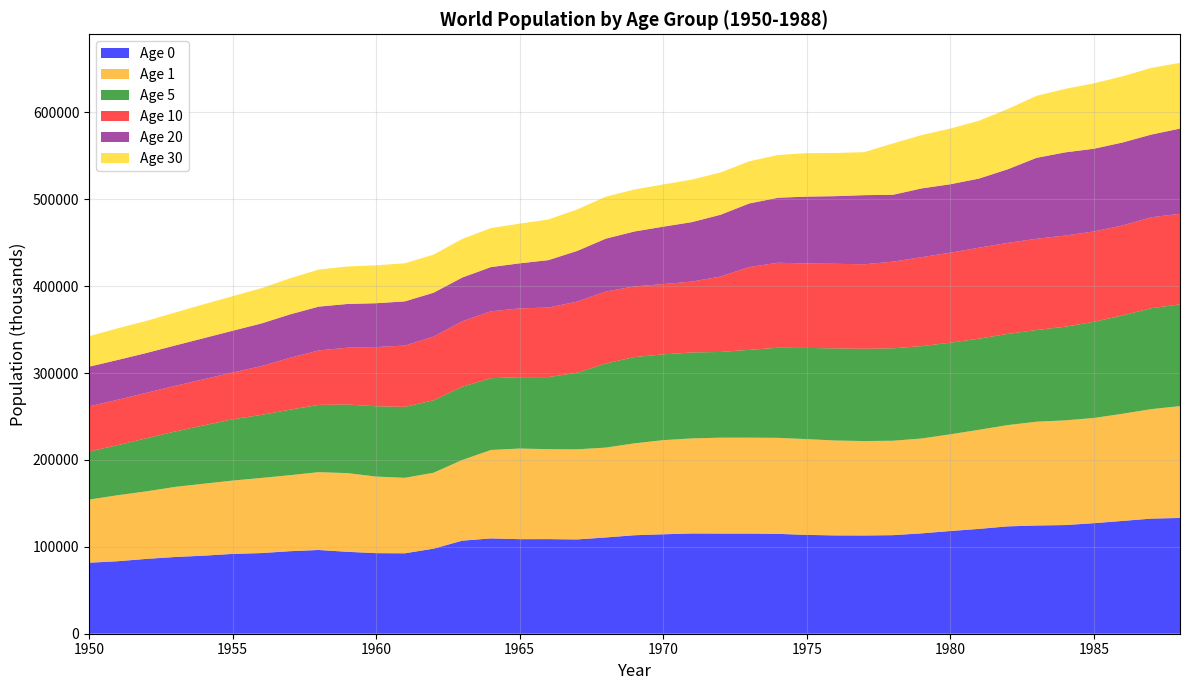

Reading left to right, list all the values displayed in this chart.

Age 0: 1950=81711.7	1951=83458.9	1952=86144.7	1953=88318.8	1954=89850.3	1955=91877.9	1956=92828.2	1957=94998.3	1958=96395.5	1959=94290.2	1960=92745.0	1961=92565.8	1962=97911.9	1963=107113.6	1964=109712.6	1965=108841.5	1966=108920.4	1967=108541.4	1968=110814.1	1969=113365.2	1970=114466.1	1971=115411.4	1972=115300.7	1973=115298.4	1974=114954.8	1975=113764.8	1976=113157.0	1977=113087.5	1978=113443.7	1979=115527.5	1980=118225.6	1981=120686.6	1982=123567.4	1983=124582.7	1984=125070.1	1985=127239.4	1986=129854.2	1987=132512.2	1988=133263.9
Age 1: 1950=72672.4	1951=75971.7	1952=77758.4	1953=80697.1	1954=82823.0	1955=84392.2	1956=86468.8	1957=87488.3	1958=89584.7	1959=90589.3	1960=88134.9	1961=86897.5	1962=87403.3	1963=92882.5	1964=101790.5	1965=104311.3	1966=103539.1	1967=103713.9	1968=103437.0	1969=105772.7	1970=108362.0	1971=109421.7	1972=110367.4	1973=110407.6	1974=110492.5	1975=110256.6	1976=109227.5	1977=108715.9	1978=108706.1	1979=109192.8	1980=111331.4	1981=114046.5	1982=116585.4	1983=119475.9	1984=120525.3	1985=121102.9	1986=123348.0	1987=126043.9	1988=128715.7
Age 5: 1950=55330.2	1951=57577.7	1952=61092.2	1953=63746.1	1954=67188.8	1955=70533.1	1956=72555.3	1957=75421.0	1958=77398.4	1959=78951.1	1960=80941.4	1961=81650.4	1962=83361.6	1963=84328.9	1964=82618.0	1965=82175.8	1966=82903.6	1967=88148.5	1968=96768.8	1969=99338.0	1970=98734.0	1971=98899.5	1972=98675.4	1973=101088.4	1974=103712.3	1975=104937.4	1976=106038.5	1977=106169.8	1978=106372.9	1979=106306.5	1980=105417.8	1981=104920.7	1982=104938.3	1983=105518.3	1984=107791.1	1985=110649.7	1986=113234.9	1987=116110.4	1988=117156.9
Age 10: 1950=51981.4	1951=52285.3	1952=52319.5	1953=52553.0	1954=53075.2	1955=53853.9	1956=56151.1	1957=59706.6	1958=62726.9	1959=65401.4	1960=68149.1	1961=70581.2	1962=73299.5	1963=75328.9	1964=76993.5	1965=79152.7	1966=80078.2	1967=81873.1	1968=82914.9	1969=81286.8	1970=80899.9	1971=81626.7	1972=86803.6	1973=95339.3	1974=97863.9	1975=97226.3	1976=97389.7	1977=97261.5	1978=99761.8	1979=102399.0	1980=103628.9	1981=104699.3	1982=104805.2	1983=105023.3	1984=104941.7	1985=104024.7	1986=103541.9	1987=104699.3	1988=104242.4
Age 20: 1950=45632.4	1951=45847.1	1952=45844.8	1953=46474.1	1954=47318.3	1955=48084.8	1956=49082.5	1957=49936.7	1958=50408.2	1959=50336.0	1960=50458.4	1961=50857.3	1962=50534.4	1963=50339.2	1964=50919.9	1965=51866.0	1966=54594.7	1967=58319.0	1968=60810.7	1969=63267.1	1970=66060.8	1971=68455.8	1972=71150.6	1973=73160.7	1974=74822.1	1975=76946.4	1976=77850.1	1977=79587.0	1978=76946.4	1979=79168.1	1980=78775.7	1981=79578.9	1982=84720.8	1983=93158.0	1984=95747.5	1985=95227.1	1986=95474.7	1987=95181.1	1988=98094.4
Age 30: 1950=35099.7	1951=36444.5	1952=36913.7	1953=37940.4	1954=39007.9	1955=39771.8	1956=40608.1	1957=41557.2	1958=42629.6	1959=43167.0	1960=43665.8	1961=43837.0	1962=43874.0	1963=44459.9	1964=44919.5	1965=45678.8	1966=46800.5	1967=47754.0	1968=48289.2	1969=48350.4	1970=48570.7	1971=48939.8	1972=48690.6	1973=48557.7	1974=49185.2	1975=50071.2	1976=49715.5	1977=49507.8	1978=59098.7	1979=61383.3	1980=64106.4	1981=66595.7	1982=69327.3	1983=71337.1	1984=73086.1	1985=75265.6	1986=76193.5	1987=76749.1	1988=75666.4